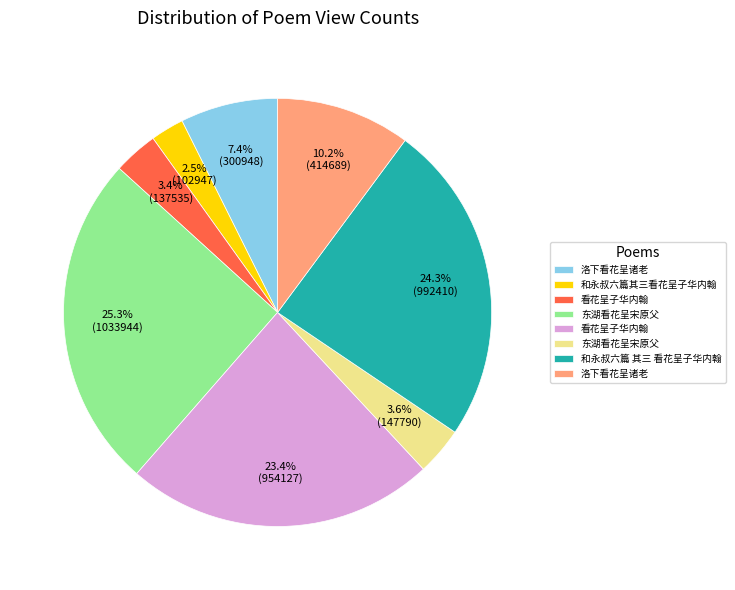

Does any single category account for the majority?

No